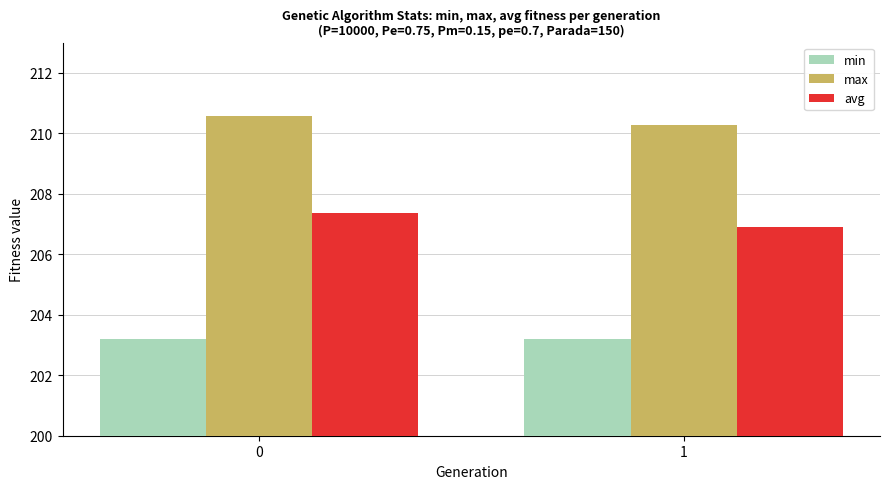

What is the highest value of the max series?

210.6